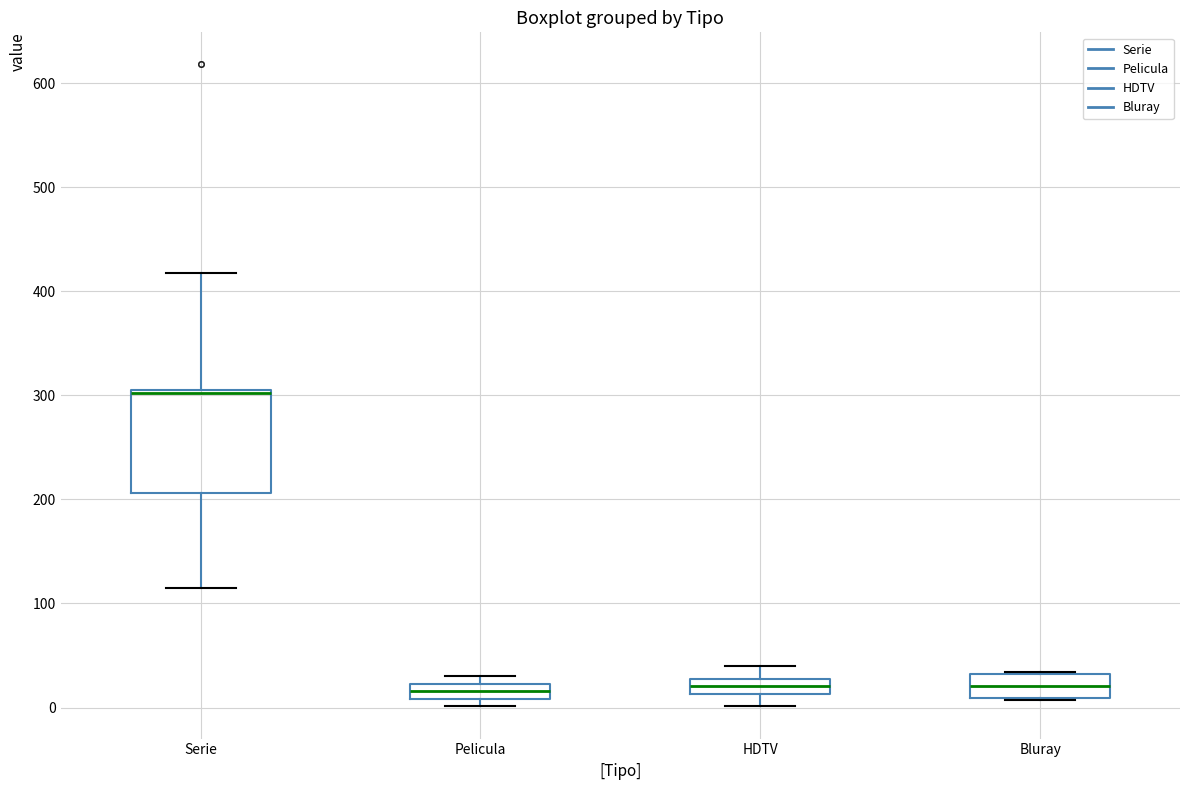

Which box is the tallest, from its lower edge to its upper edge?

Serie